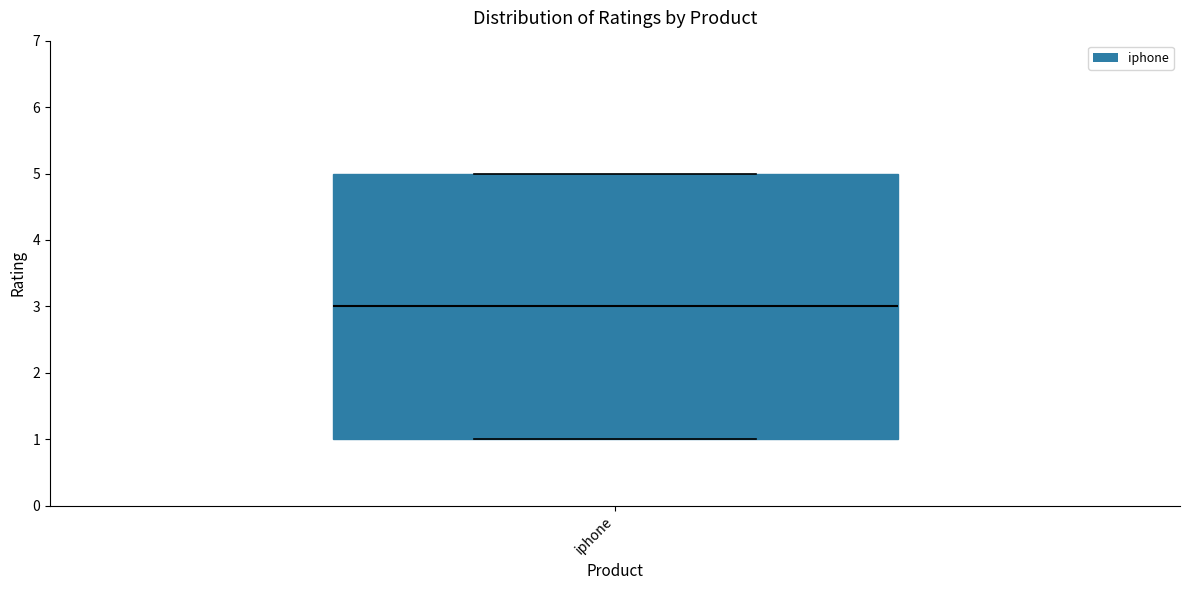

Transcribe this box plot: give where the median line is, the range the box spans, and where the two whiskers end, as read against the y-axis. The values are not printed on the chart, so give them approximately, as read against the axis.

median 3, box 1 to 5, whiskers 1 to 5